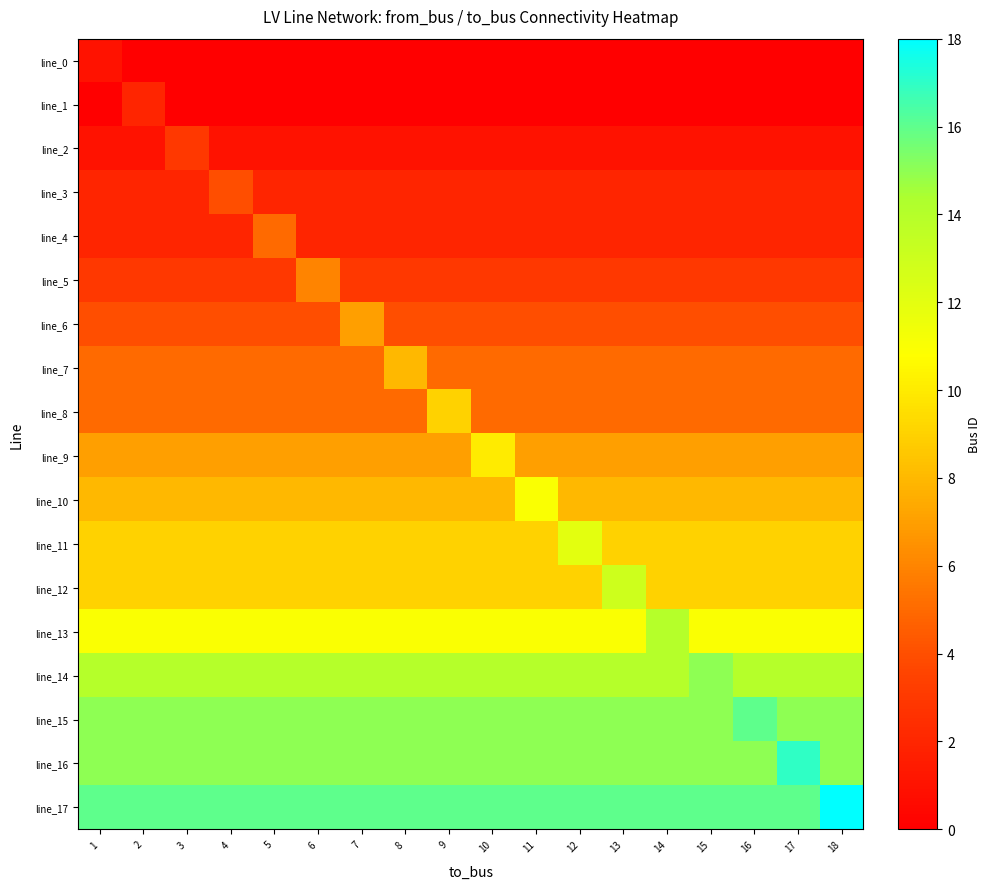

What is the difference between the highest and lowest values at 17?

17